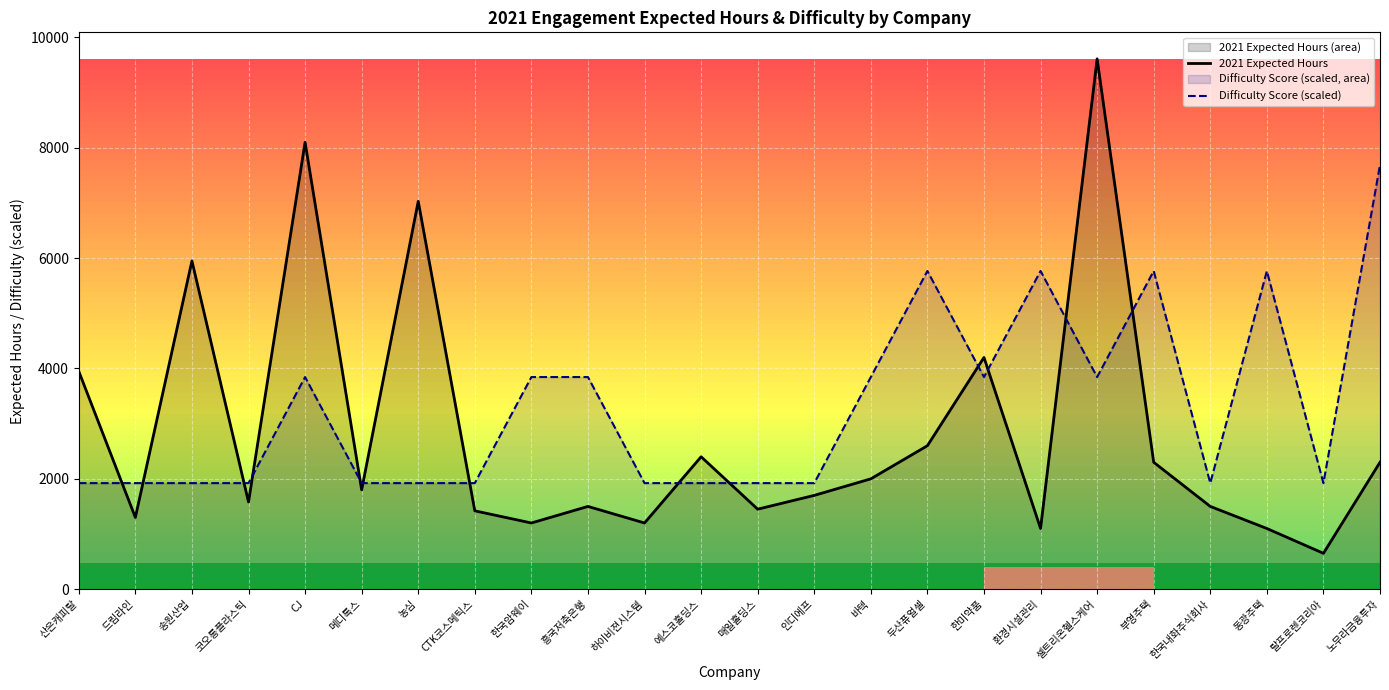

Is it true that Difficulty Score (scaled) equals 895.9 at 랄프로렌코리아?

False